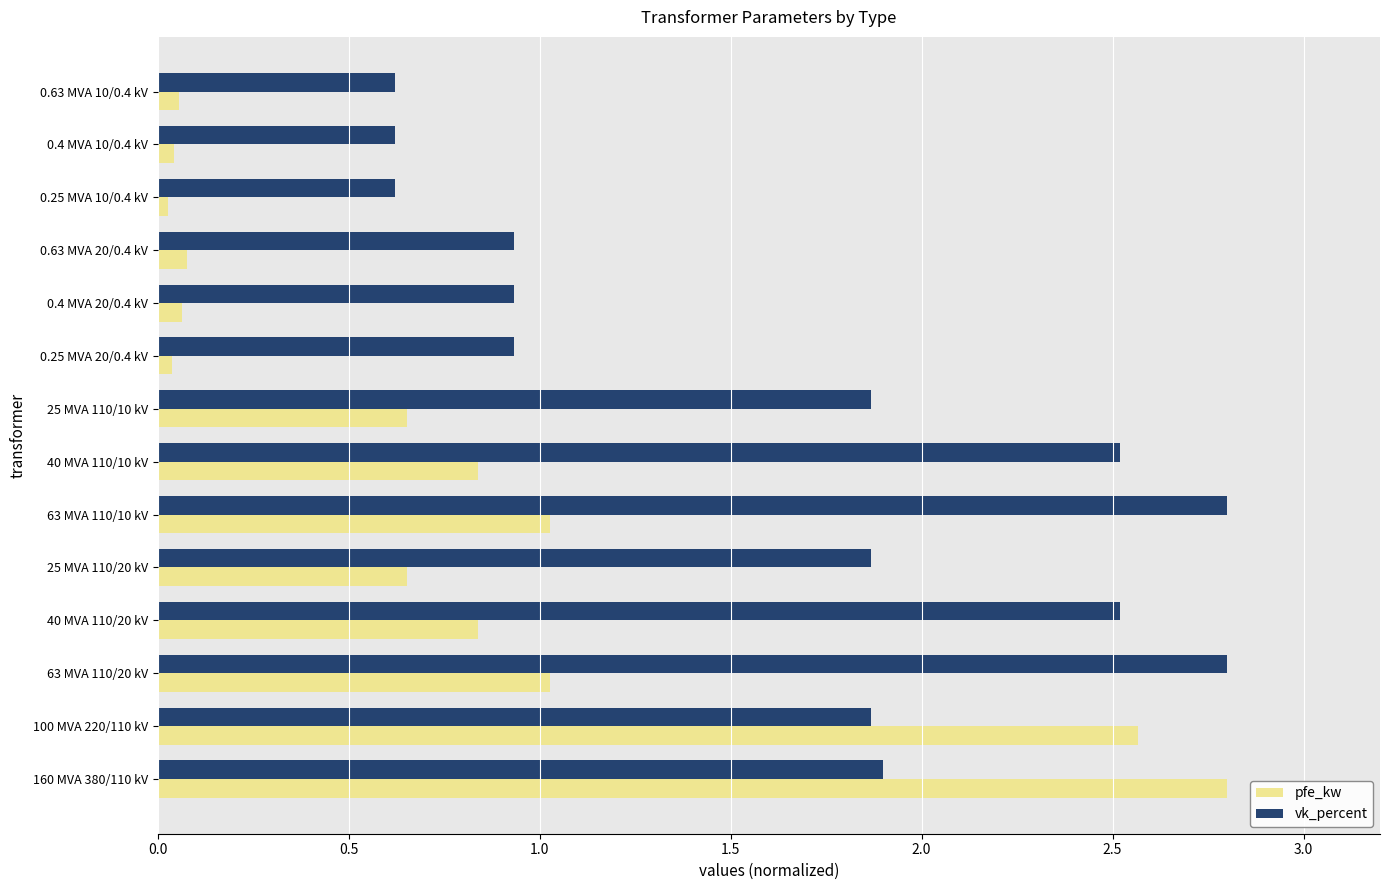

The vk_percent series shows 3.2 at 25 MVA 110/20 kV. True or false?

False